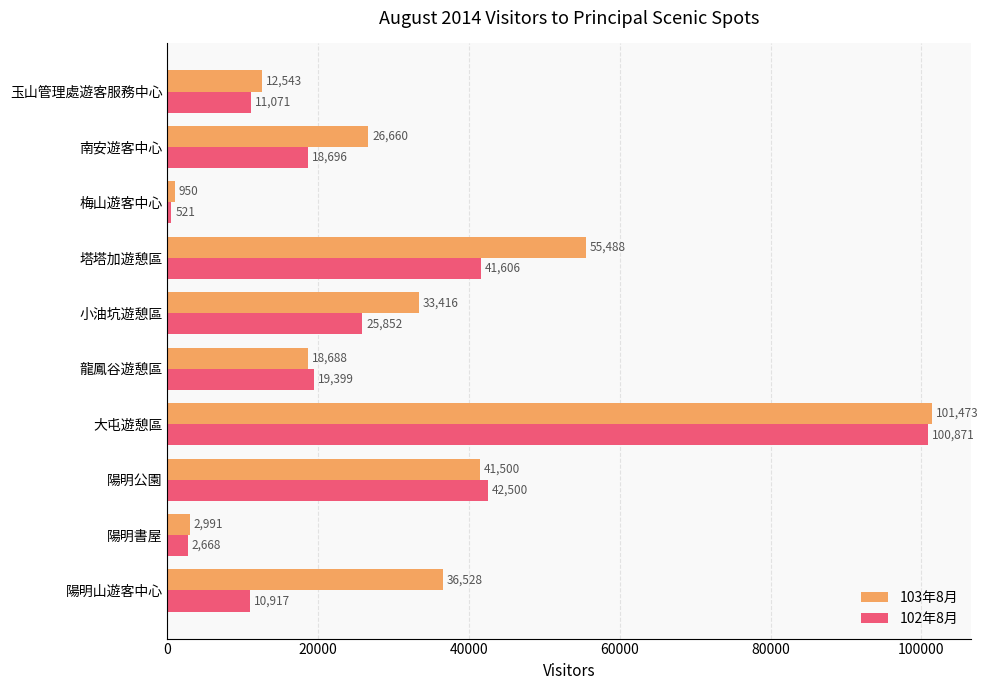

At which category does the chart reach its peak across all series?

大屯遊憩區